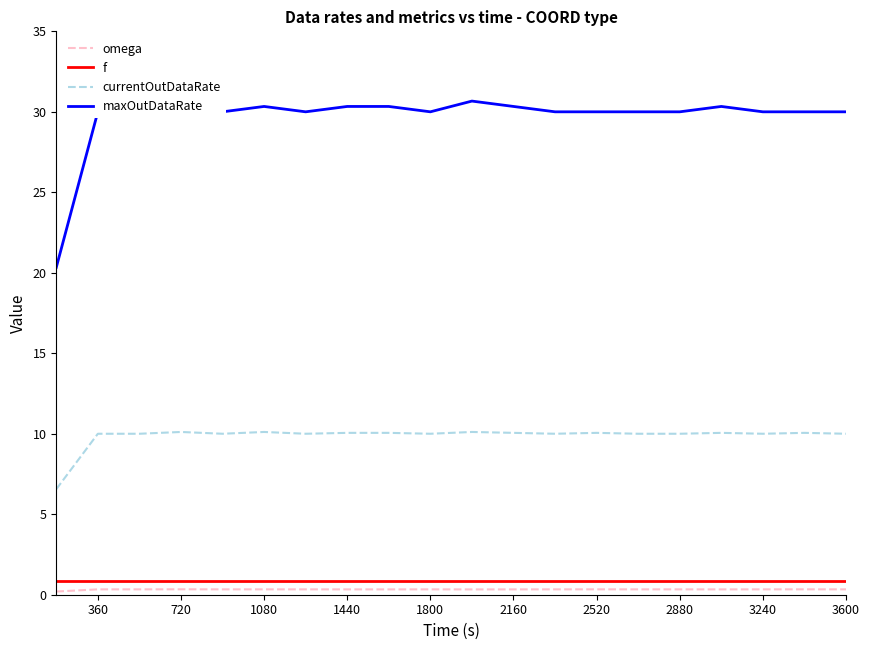

True or false: maxOutDataRate has more than 1 points higher than both neighbors.

True